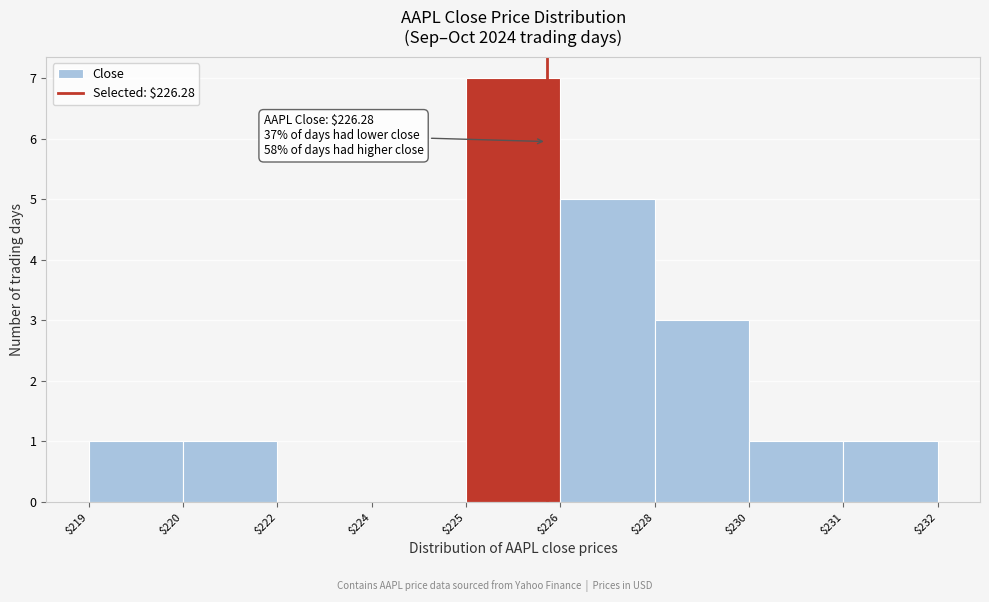

What is the maximum value shown in the chart?

7